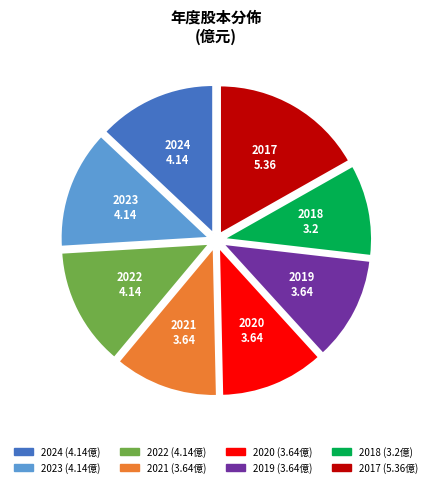

How many slices are in this pie chart?

8